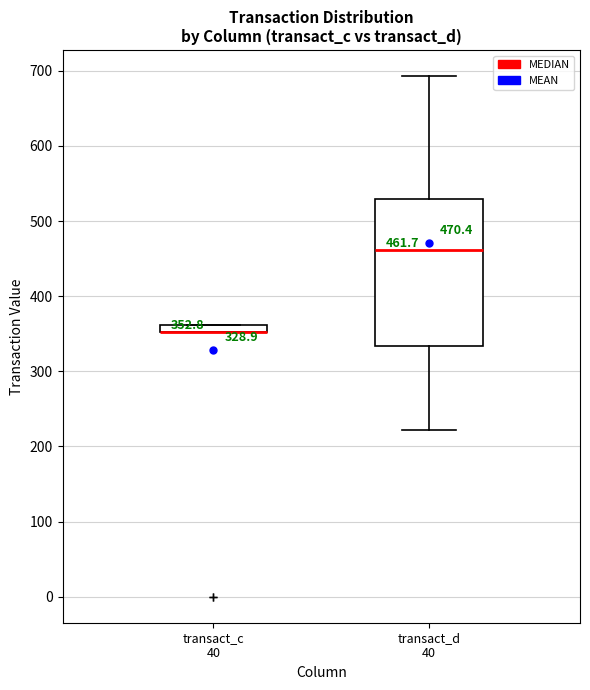

Comparing the boxes themselves (not the whiskers), which one is the tallest?

transact_d 40